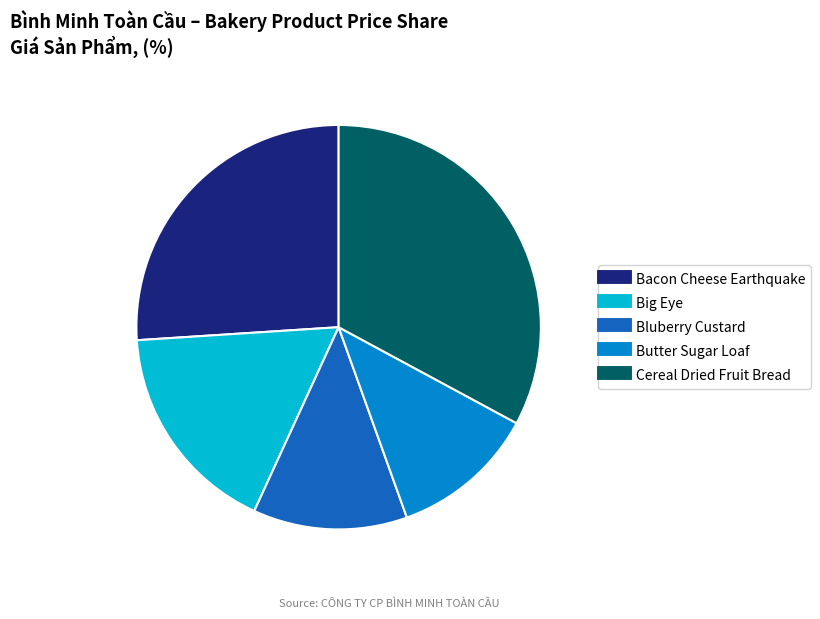

Is there any slice that represents more than half of the pie?

No